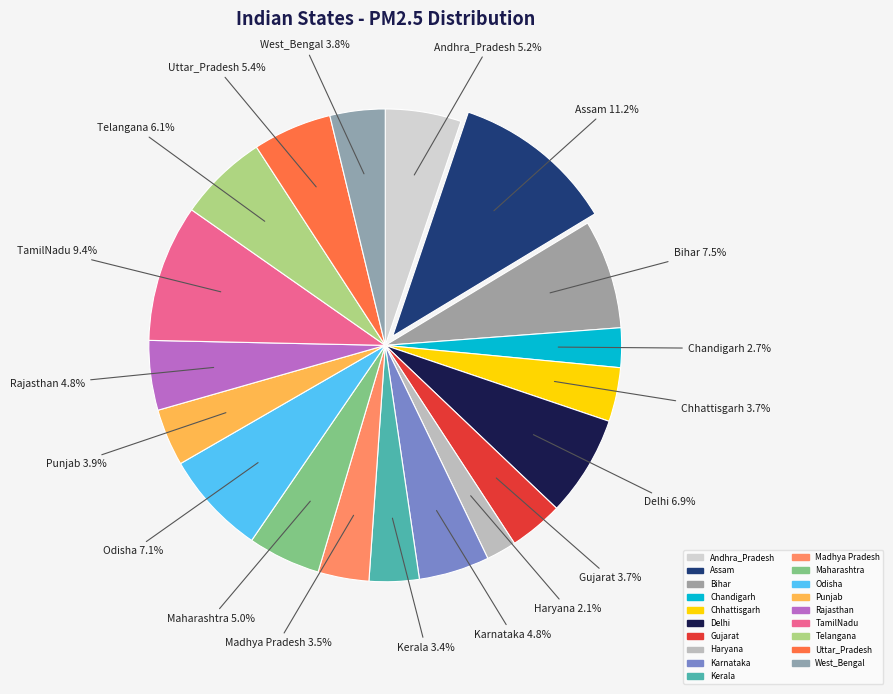

How many segments does this pie chart have?

19